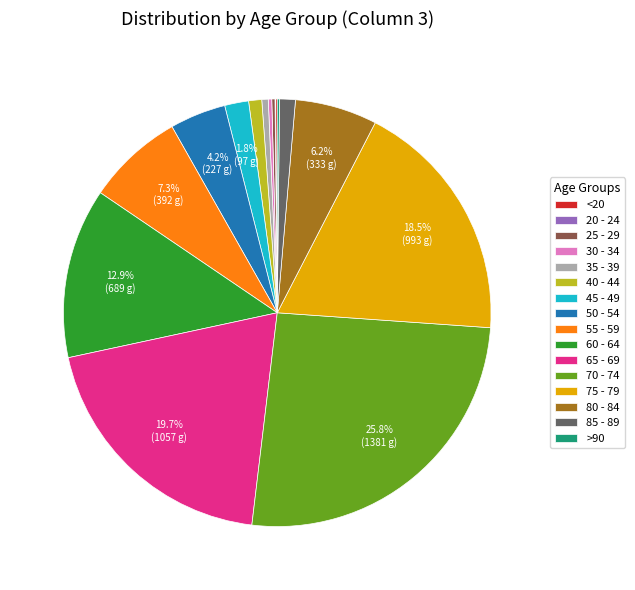

To the nearest percent, what is the average slice percentage?

6%